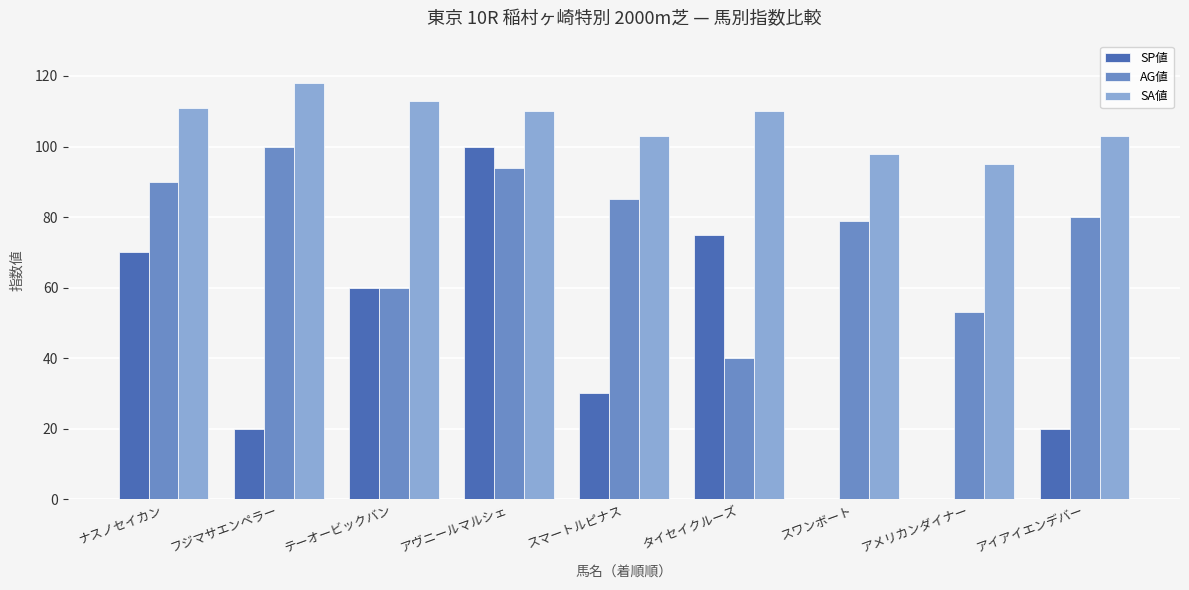

Is the value of AG値 at タイセイクルーズ greater than the value of SA値 at アイアイエンデバー?

No